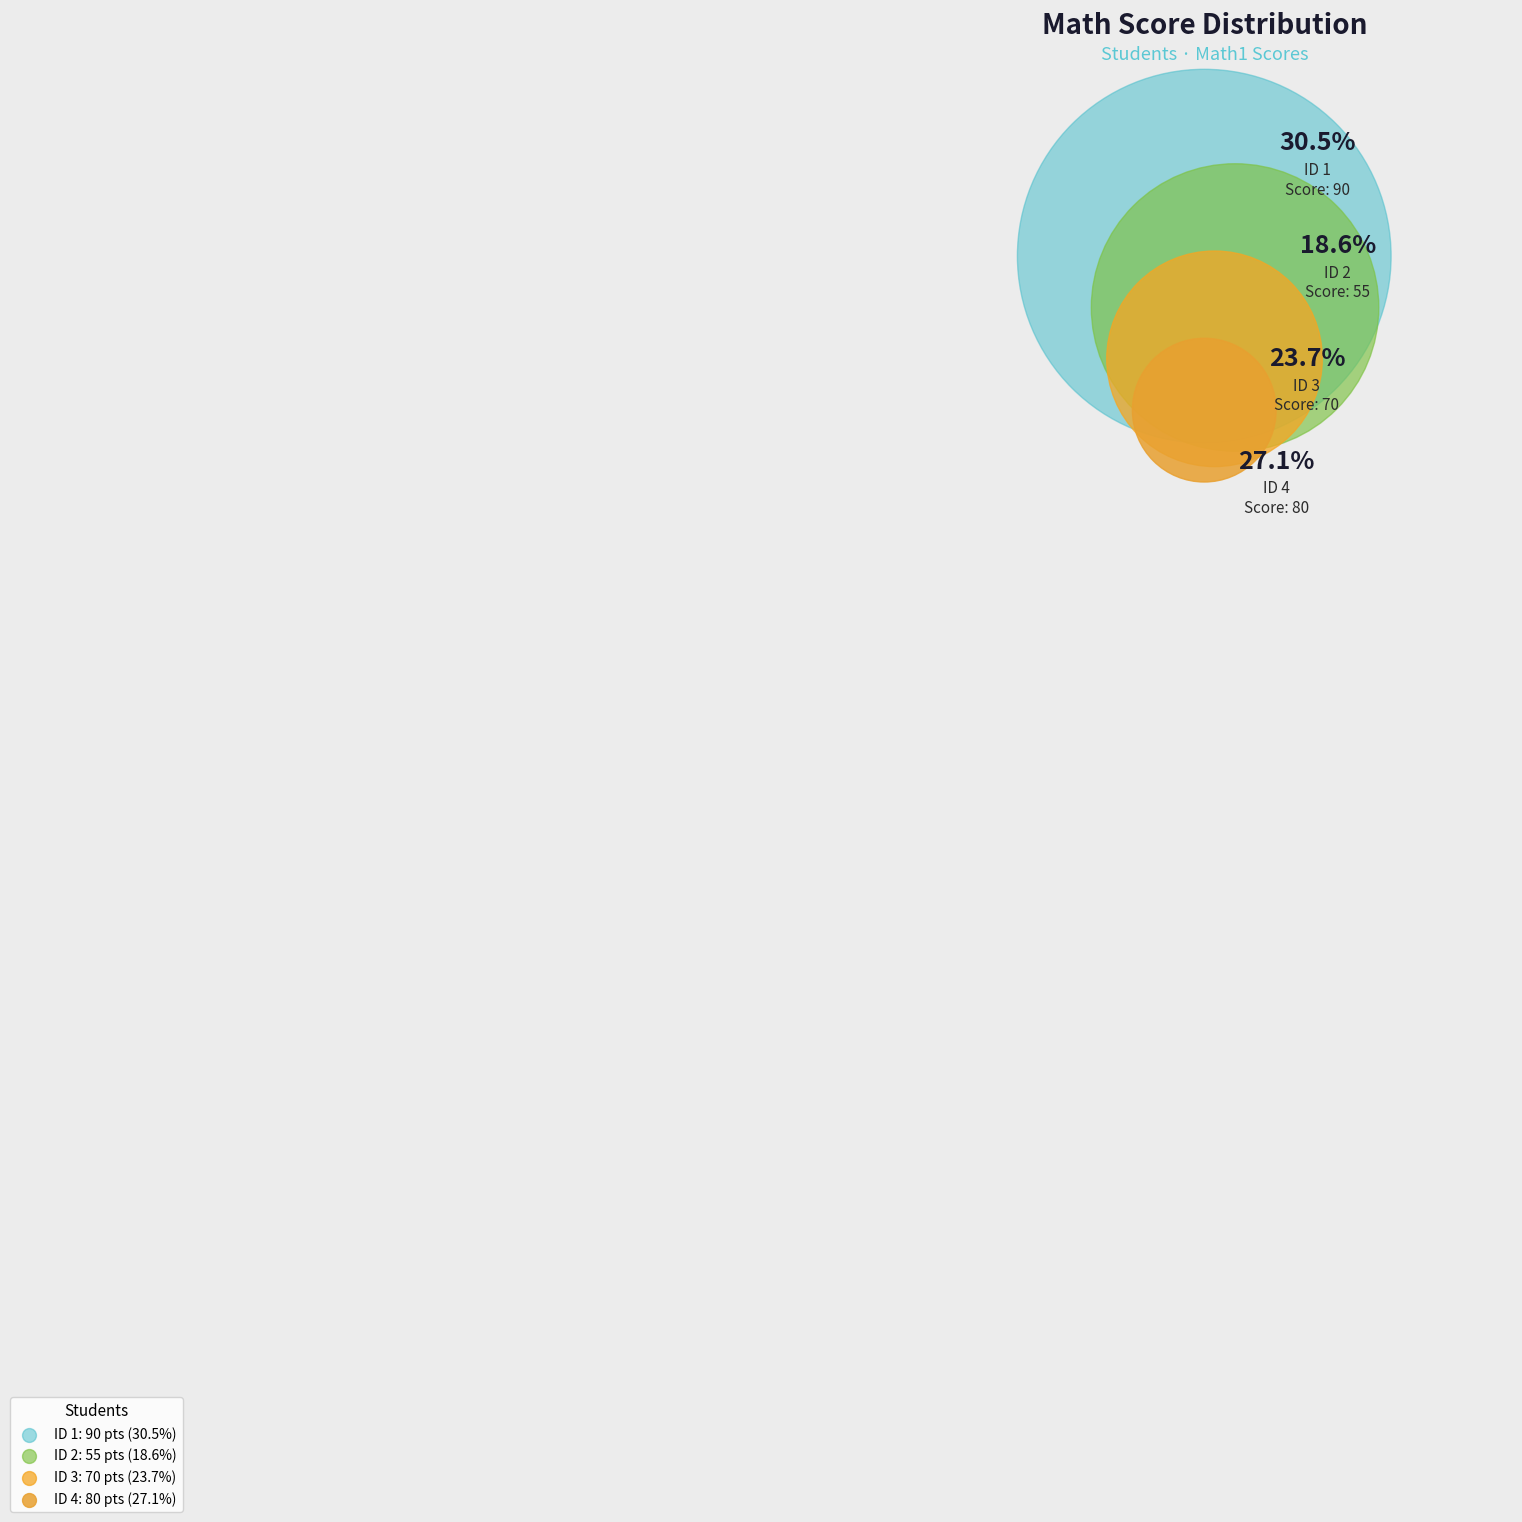

How many slices are in this pie chart?

4